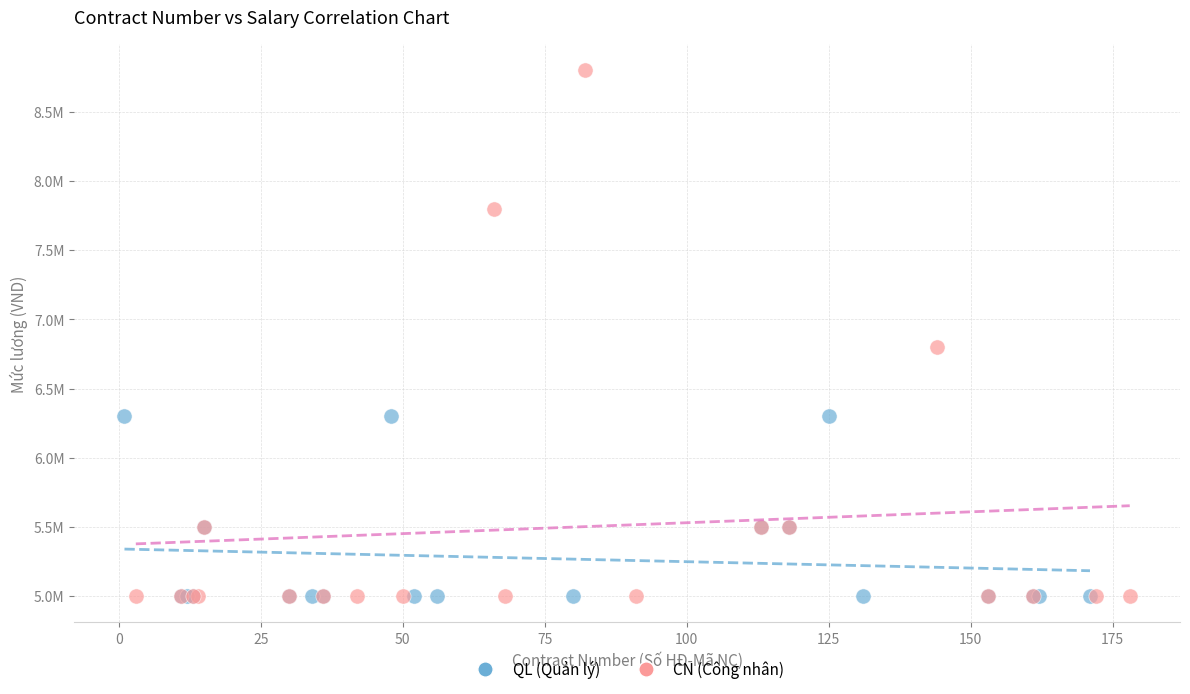

Which series reaches the maximum Y coordinate?

CN (Công nhân)